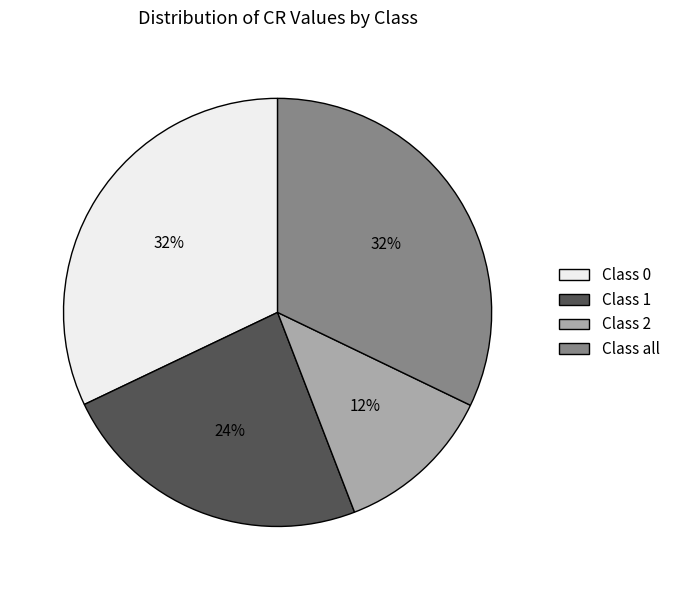

To the nearest percent, what is the combined percentage of Class all and Class 0?

64%